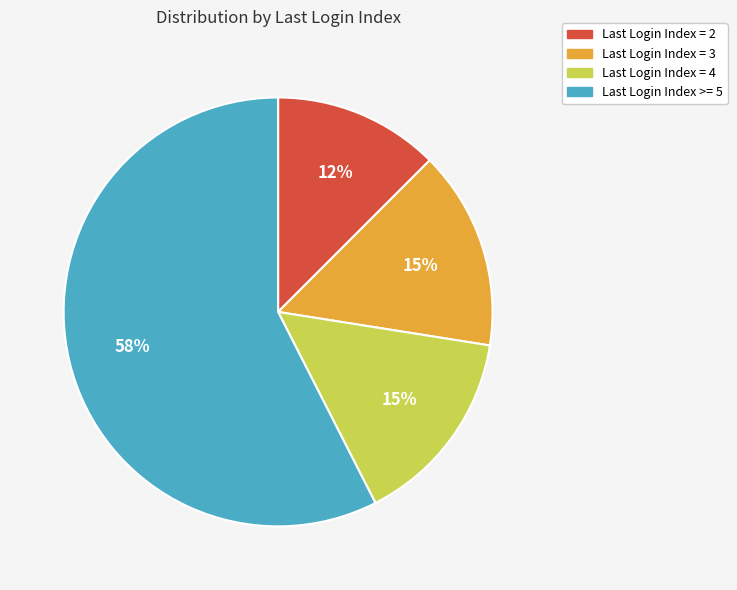

To the nearest percent, what is the average slice percentage?

25%